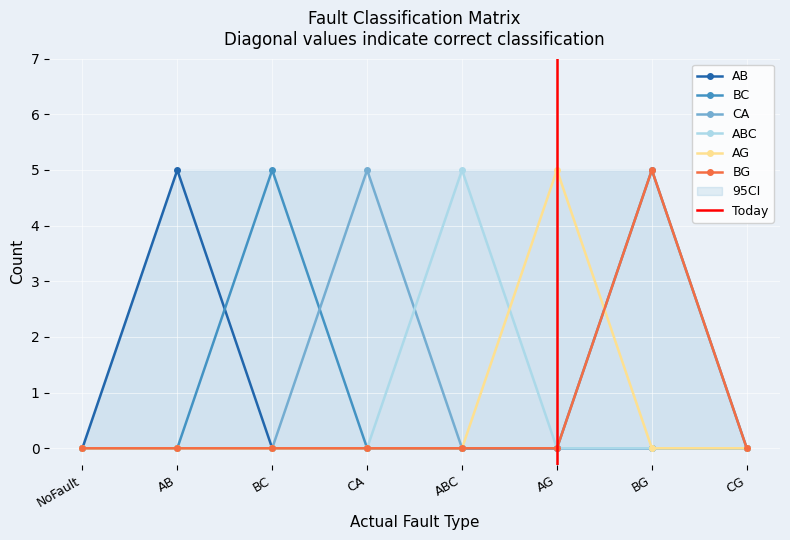

What is the difference between the maximum and minimum values in the BC series?

5